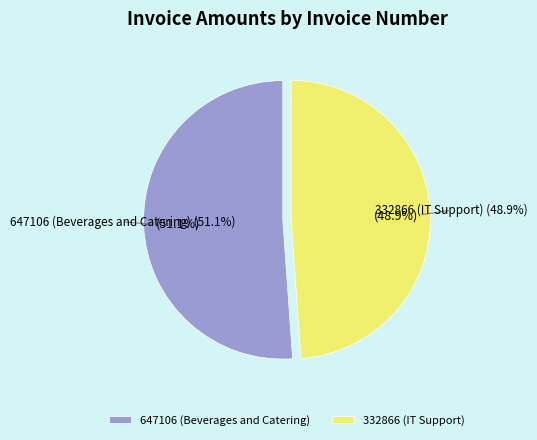

What is the change in value from 647106 (Beverages and Catering) to 332866 (IT Support)?

-9502